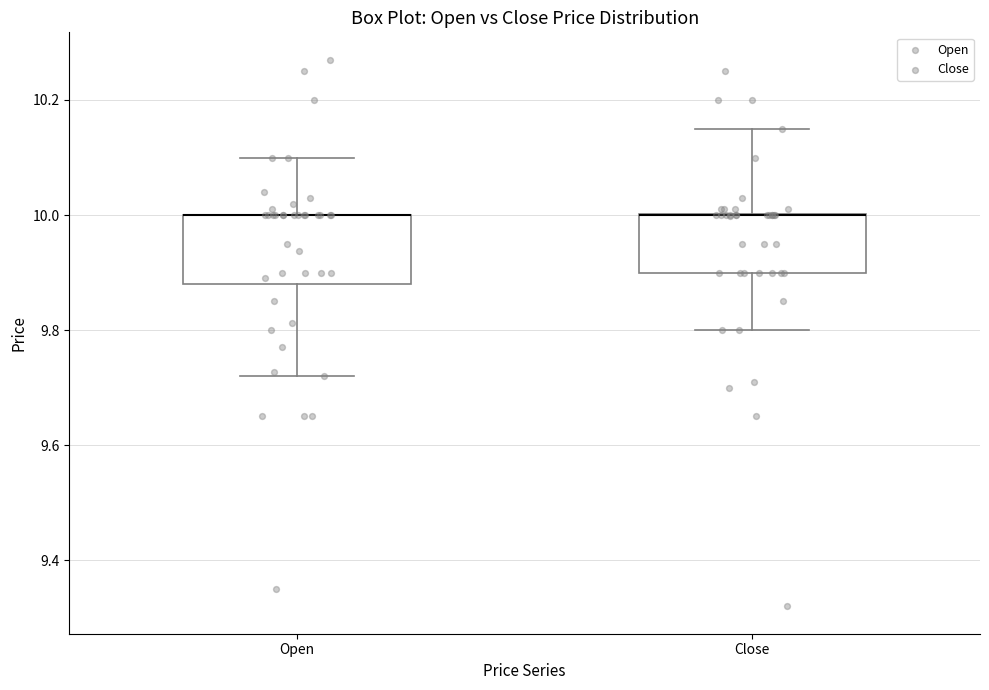

Reading left to right, transcribe this box plot: for each box, give where its median line is, the range the box spans, and where its two whiskers end, as read against the y-axis. The values are not printed on the chart, so give them approximately, as read against the axis.

Open: median 10.00 (drawn on the box's upper edge), box 9.88 to 10.00, whiskers 9.72 to 10.10
Close: median 10.00 (drawn on the box's upper edge), box 9.90 to 10.00, whiskers 9.80 to 10.14